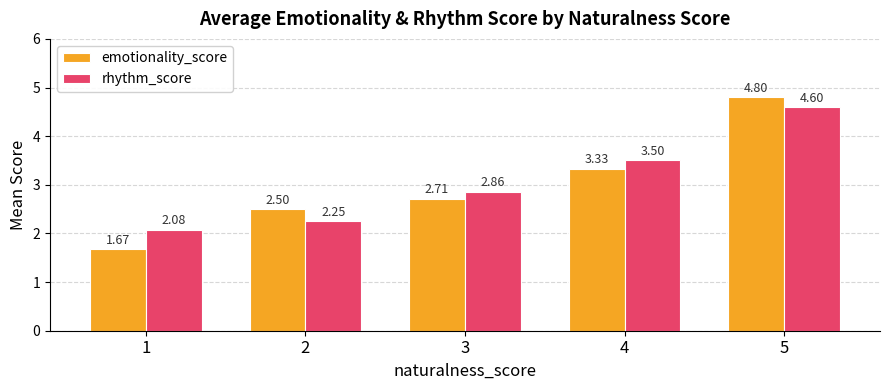

What is the value of the emotionality_score bar at the 5th from the left?

4.8